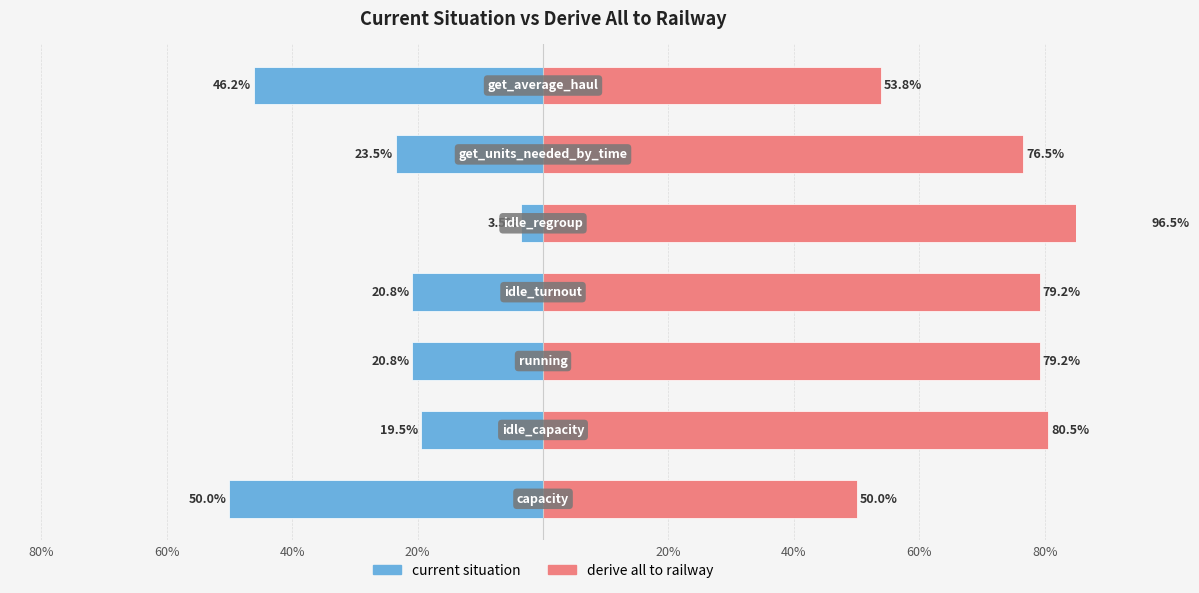

How many bars are there in total?

14